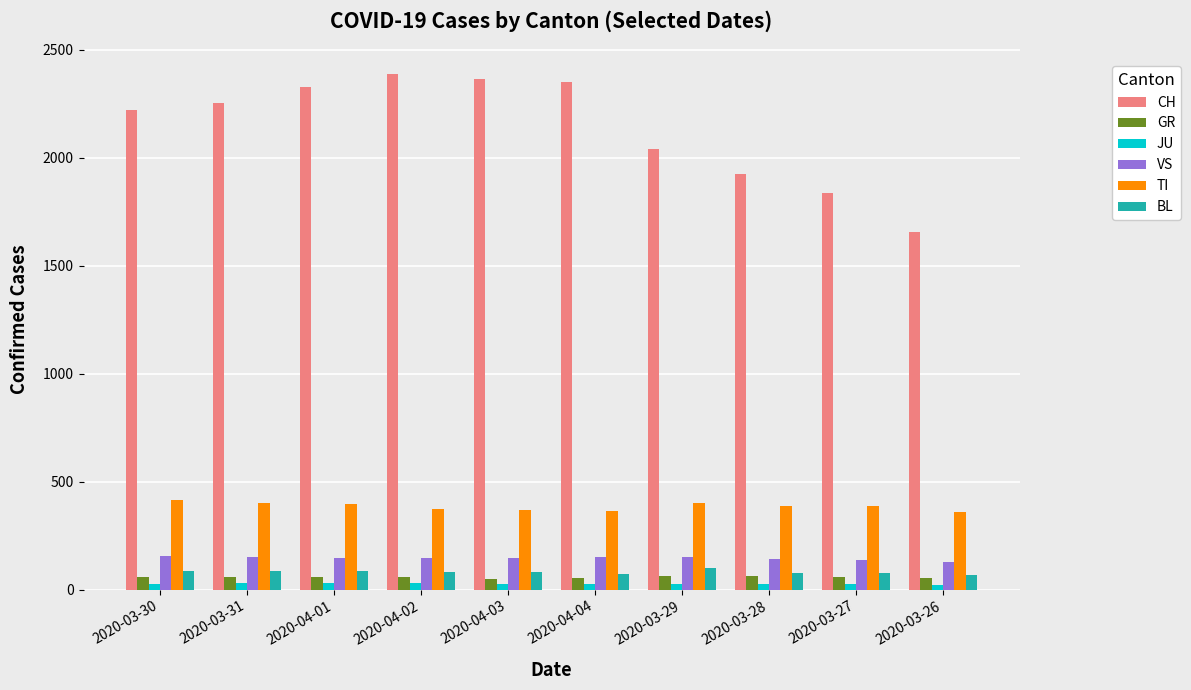

Is the value of VS at 2020-03-31 greater than the value of CH at 2020-03-28?

No